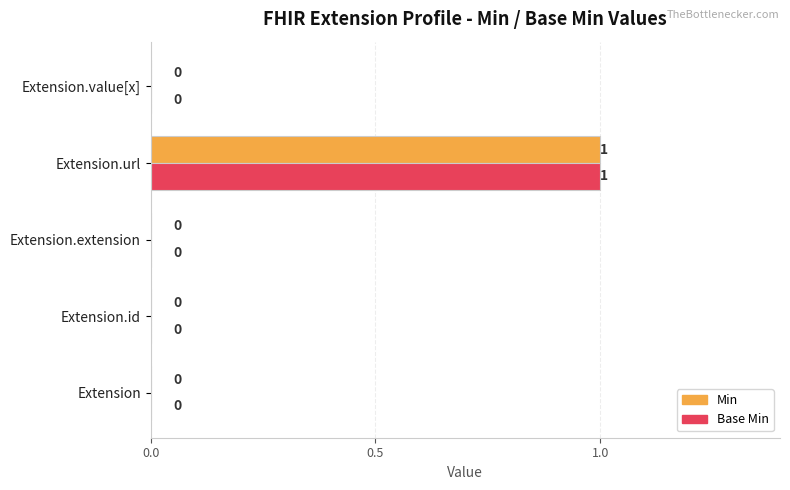

At which category is the sum across all series the highest?

Extension.url